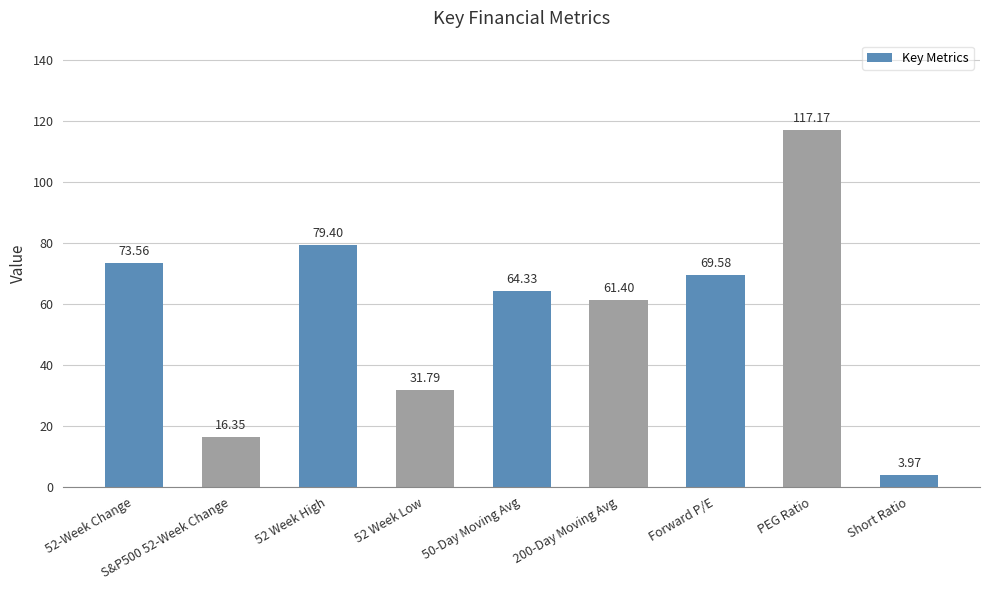

List the labels in order of value, smallest first.

Short Ratio, S&P500 52-Week Change, 52 Week Low, 200-Day Moving Avg, 50-Day Moving Avg, Forward P/E, 52-Week Change, 52 Week High, PEG Ratio